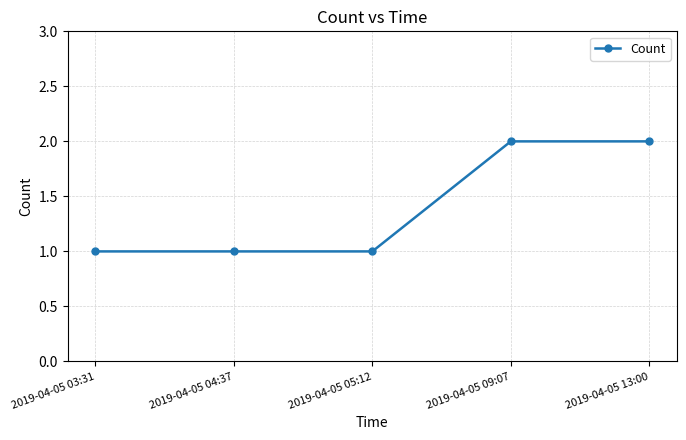

What is the label of the 4th point from the right?

2019-04-05 04:37